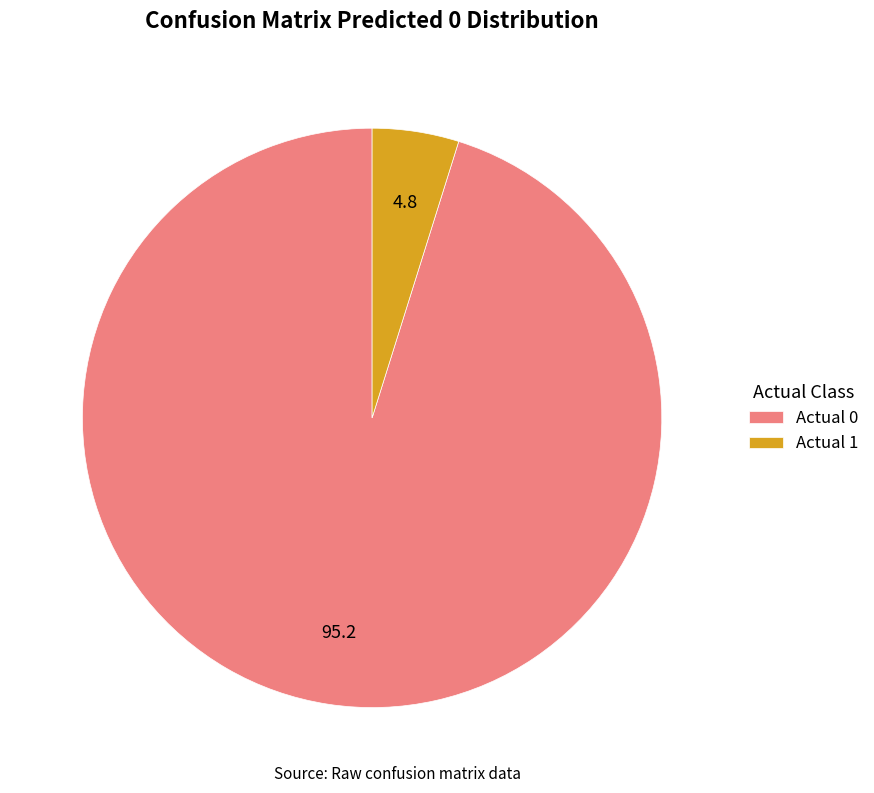

Is it true that Actual 0 is 88% of the pie?

False